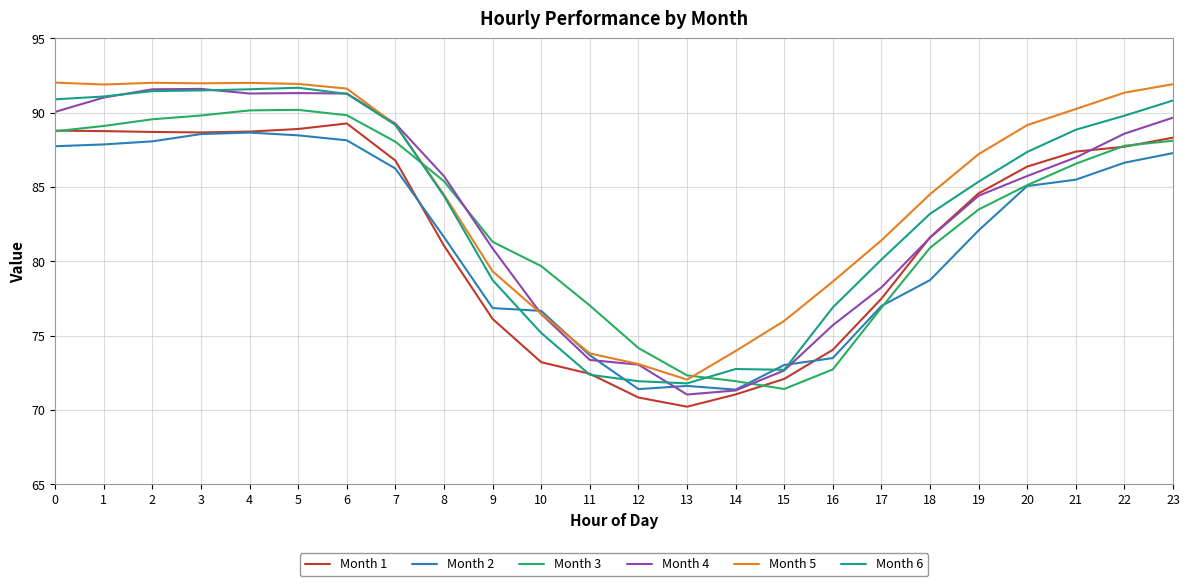

Is this an area chart (filled region under the line)?

No